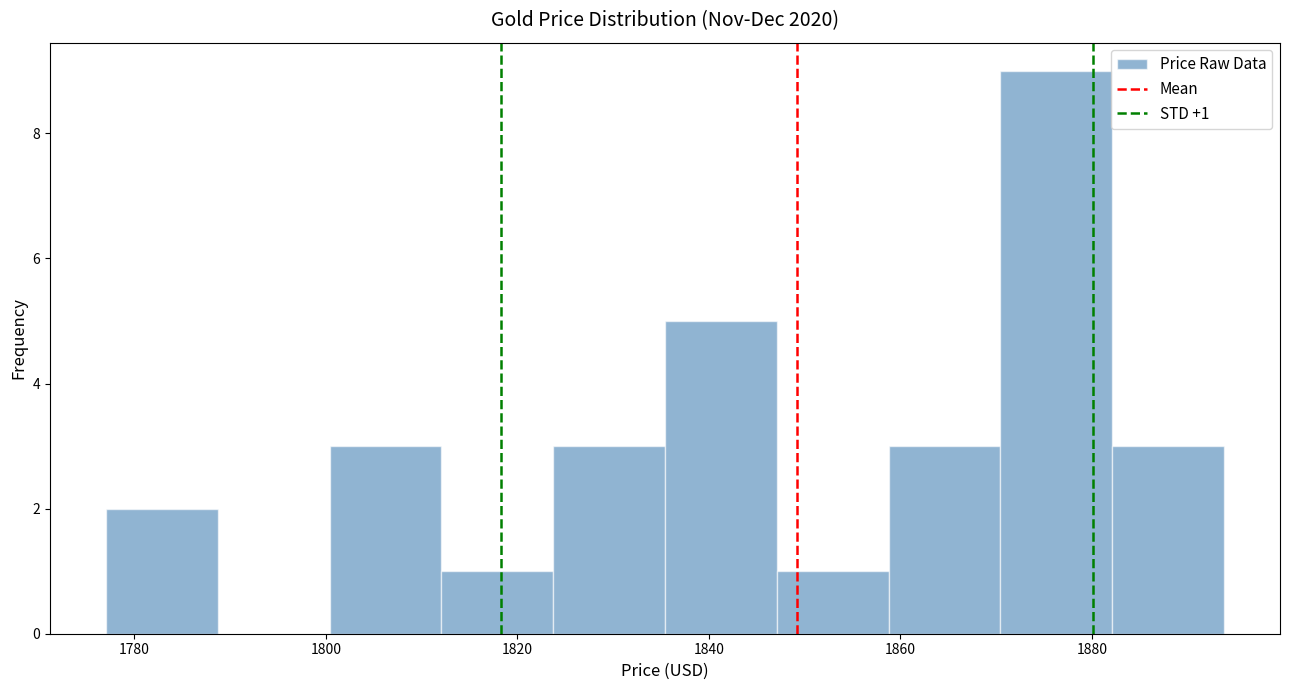

Which range on the x-axis has the tallest bar?

1870 to 1882